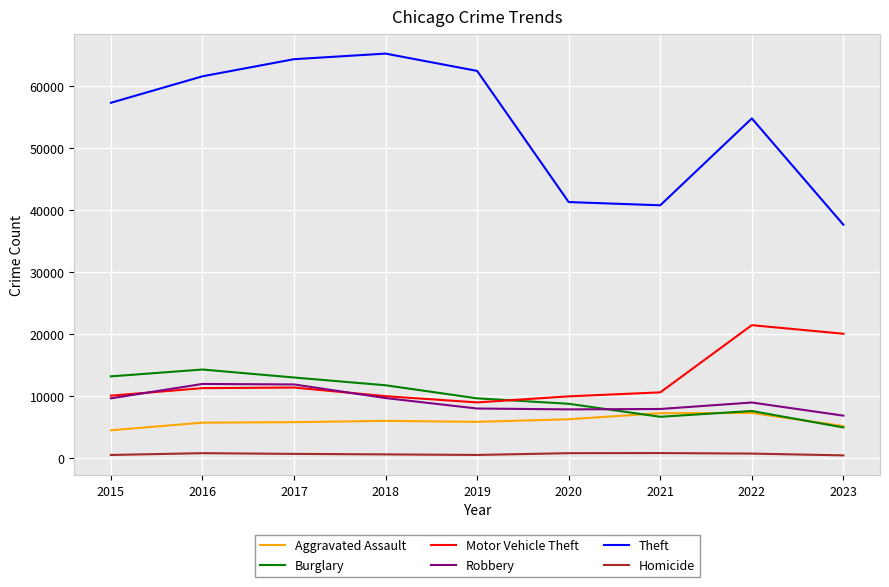

The value of Robbery at 2022 is 8964. True or false?

True